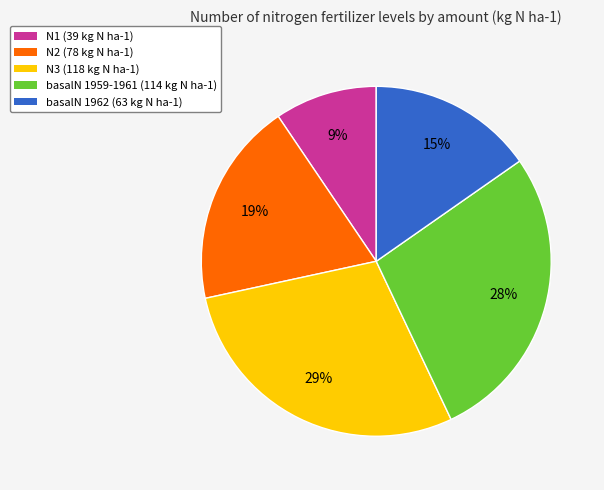

Which category has the biggest portion of the pie?

N3 (118 kg N ha-1)